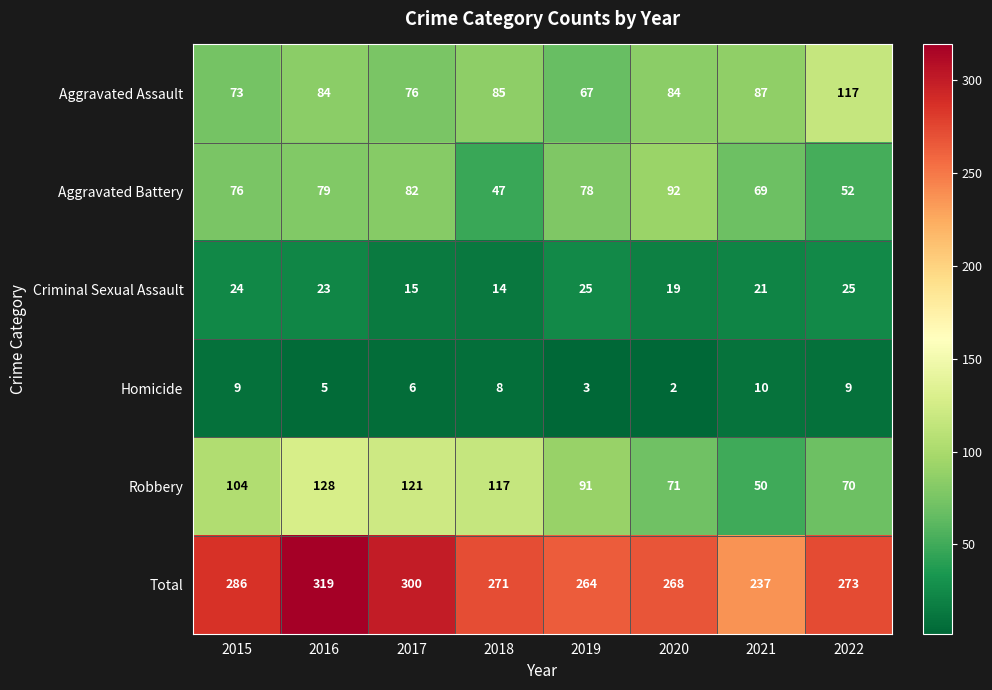

What is the difference between the maximum and second lowest values in the Total series?

55